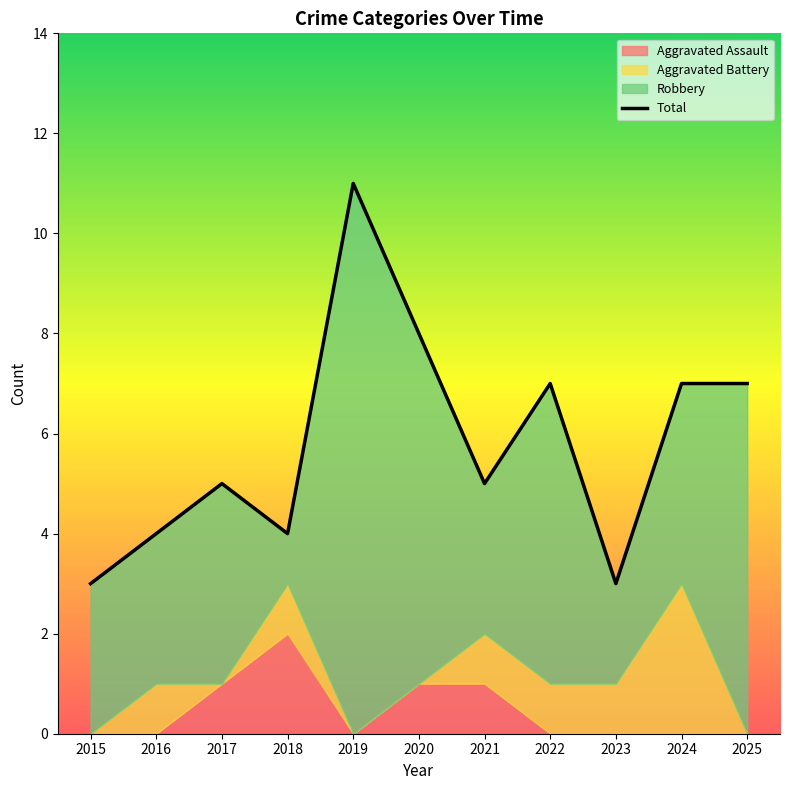

Which series has the largest range (max minus min)?

Robbery